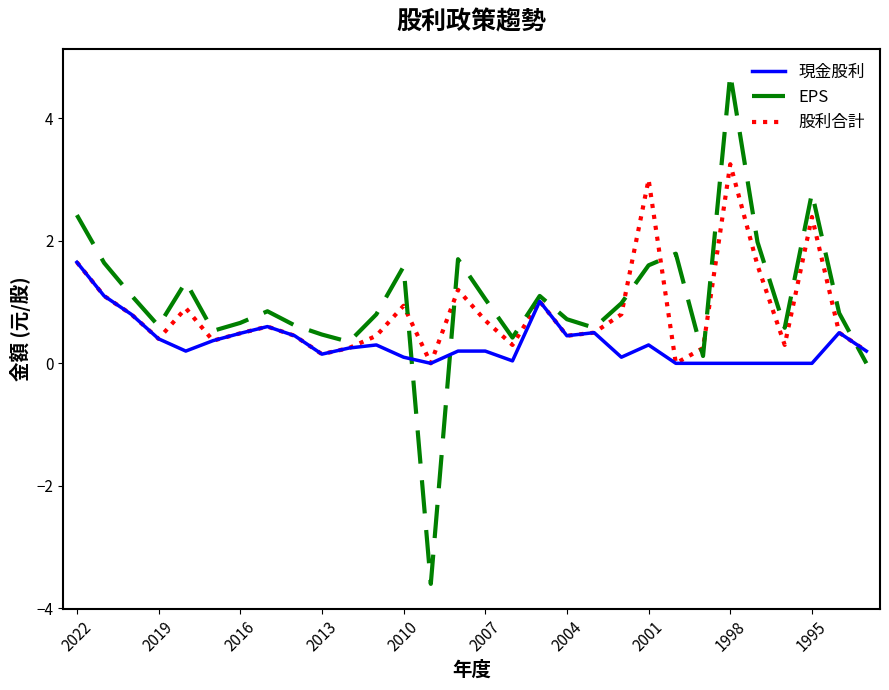

Rank the series by their maximum value, from highest to lowest.

EPS, 股利合計, 現金股利